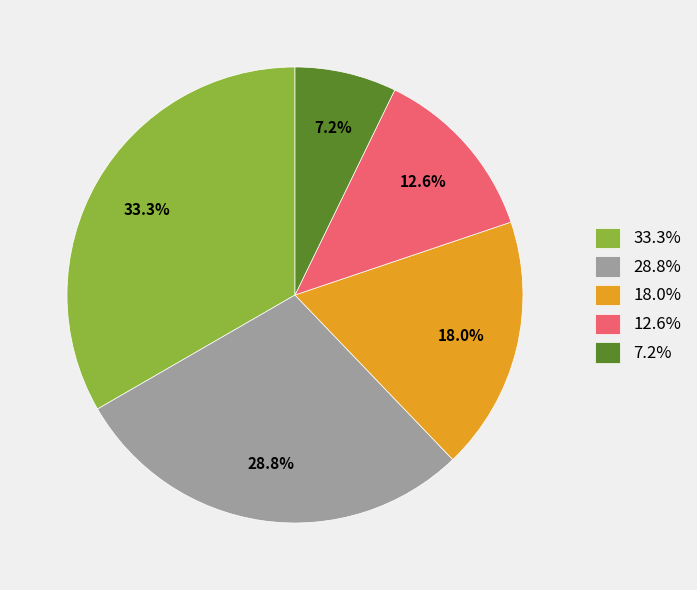

Does any single category account for the majority?

No